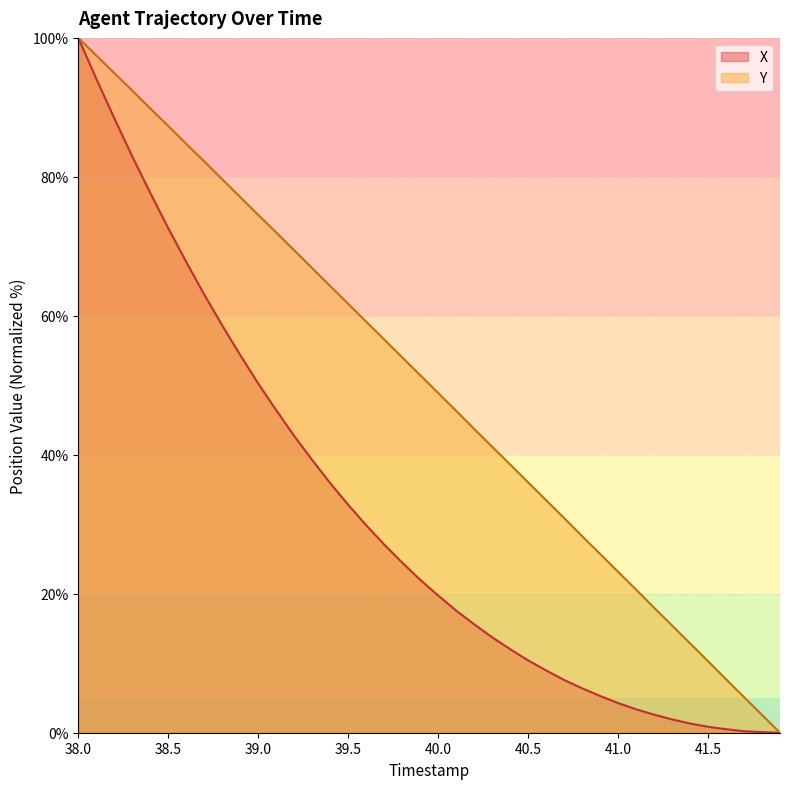

What are all the series names shown in the legend?

X, Y